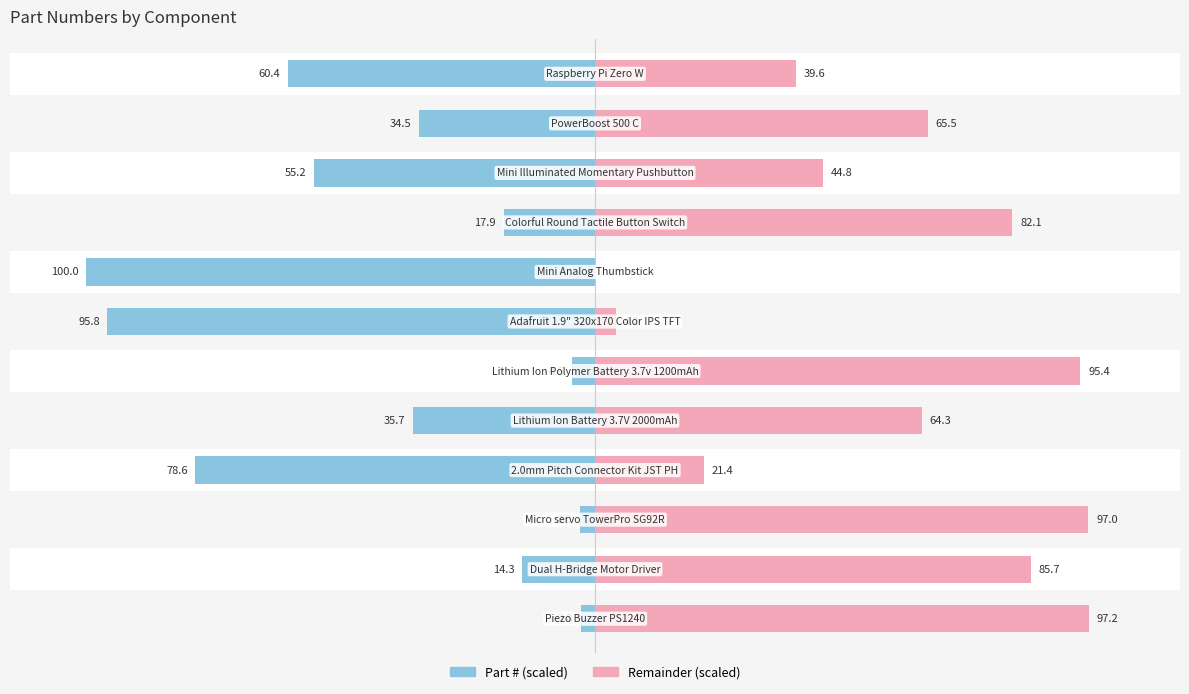

At which category is the sum across all series the highest?

11